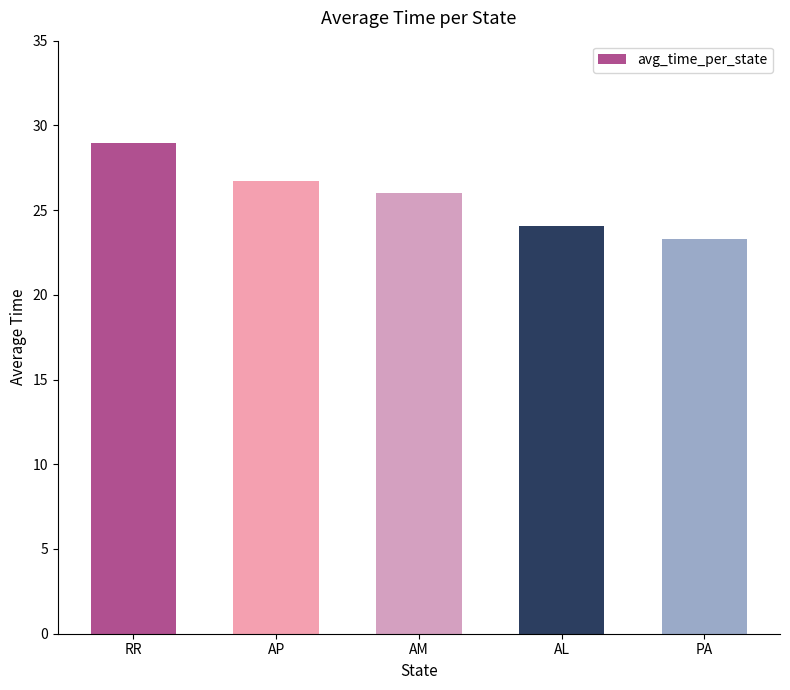

Rank the categories by value from highest to lowest.

RR, AP, AM, AL, PA